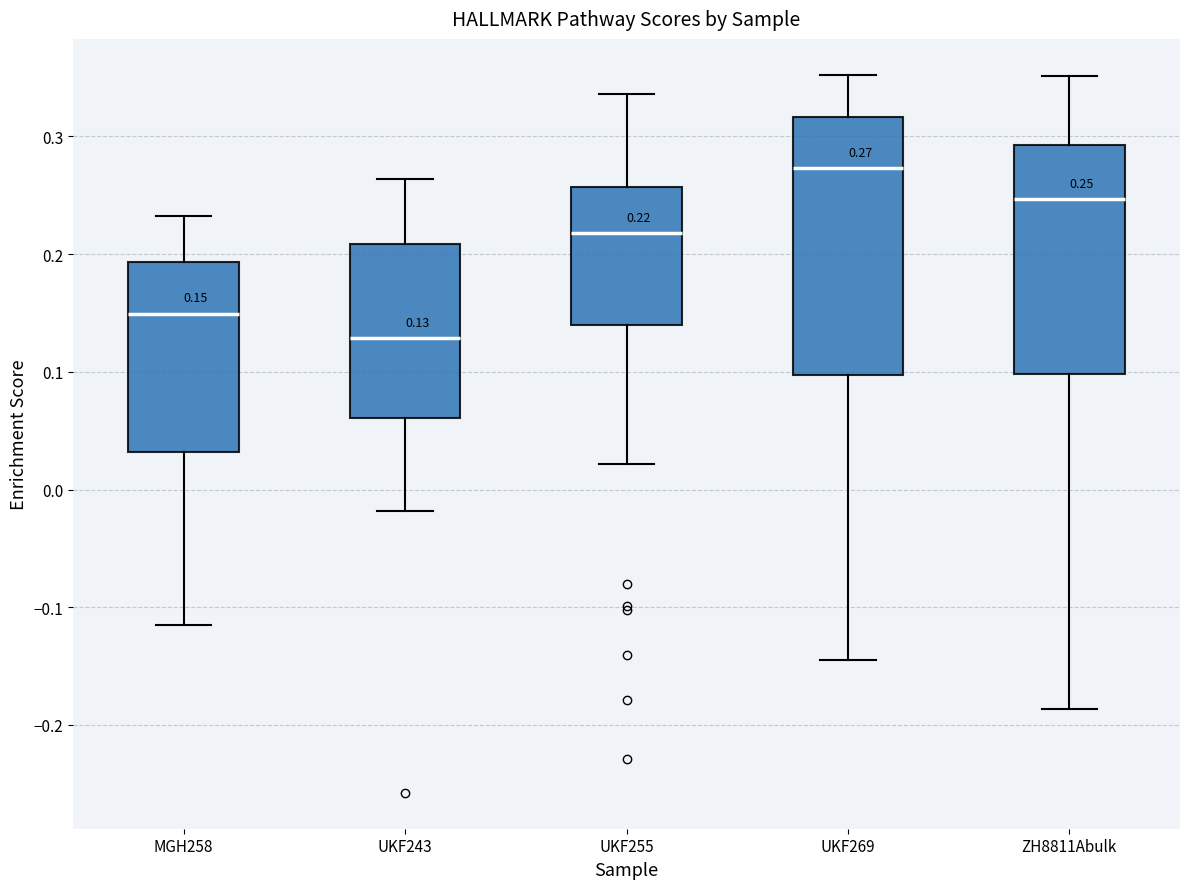

Which box has the highest median line?

UKF269